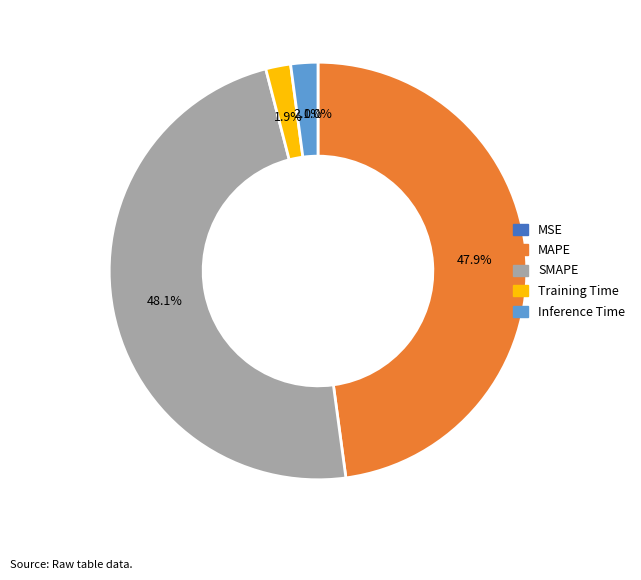

Does SMAPE account for over 50% of the chart?

No